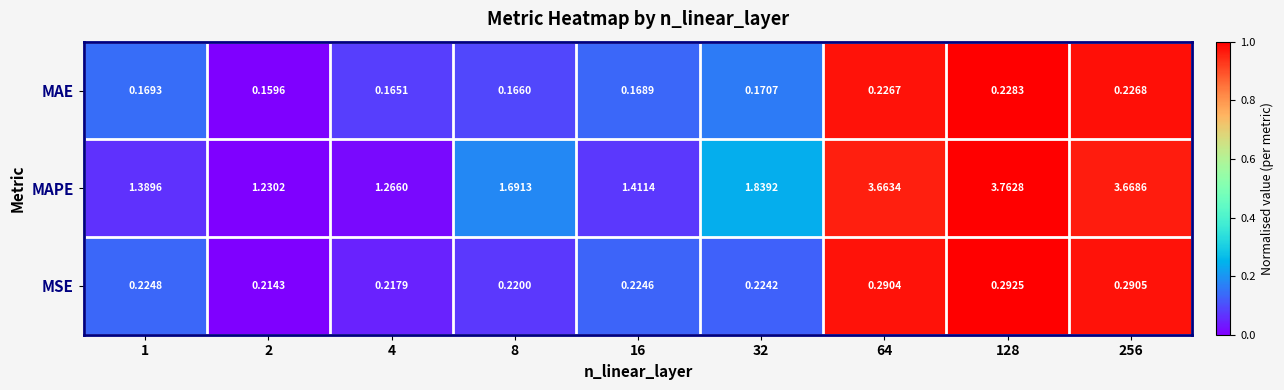

Which series has the largest total across all categories?

MAPE